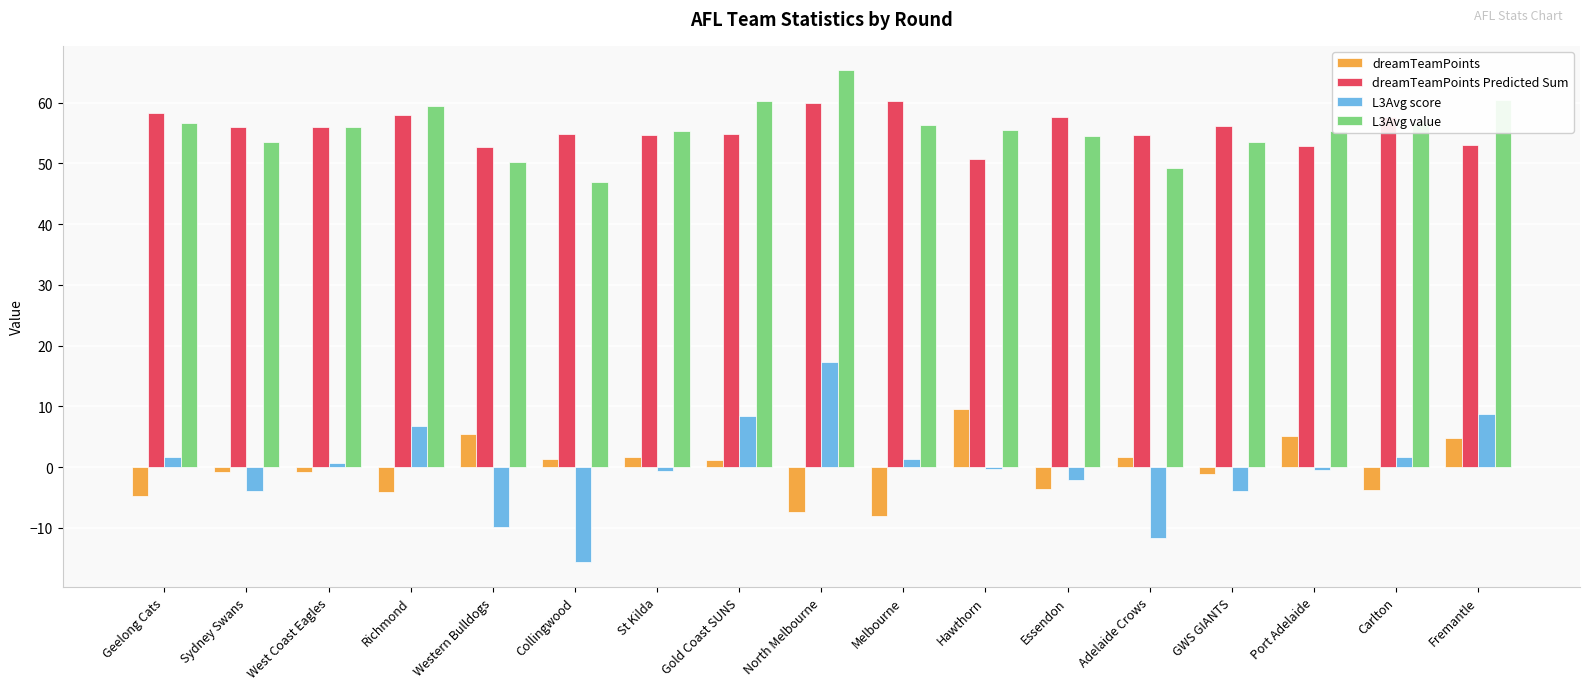

At how many categories does at least one series exceed 30?

17